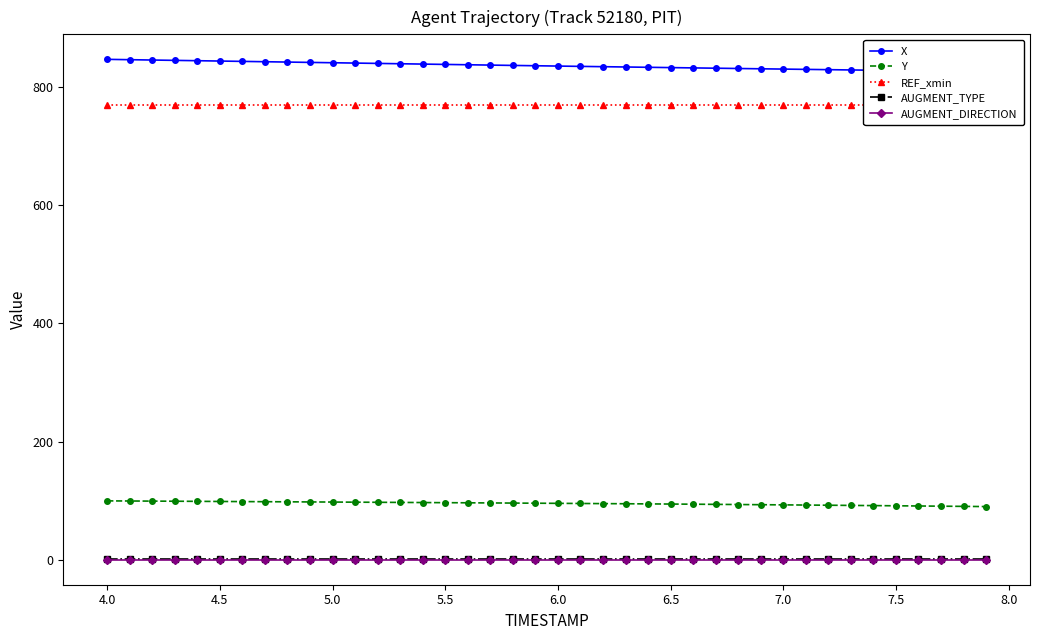

What is the lowest value of the X series?

826.1